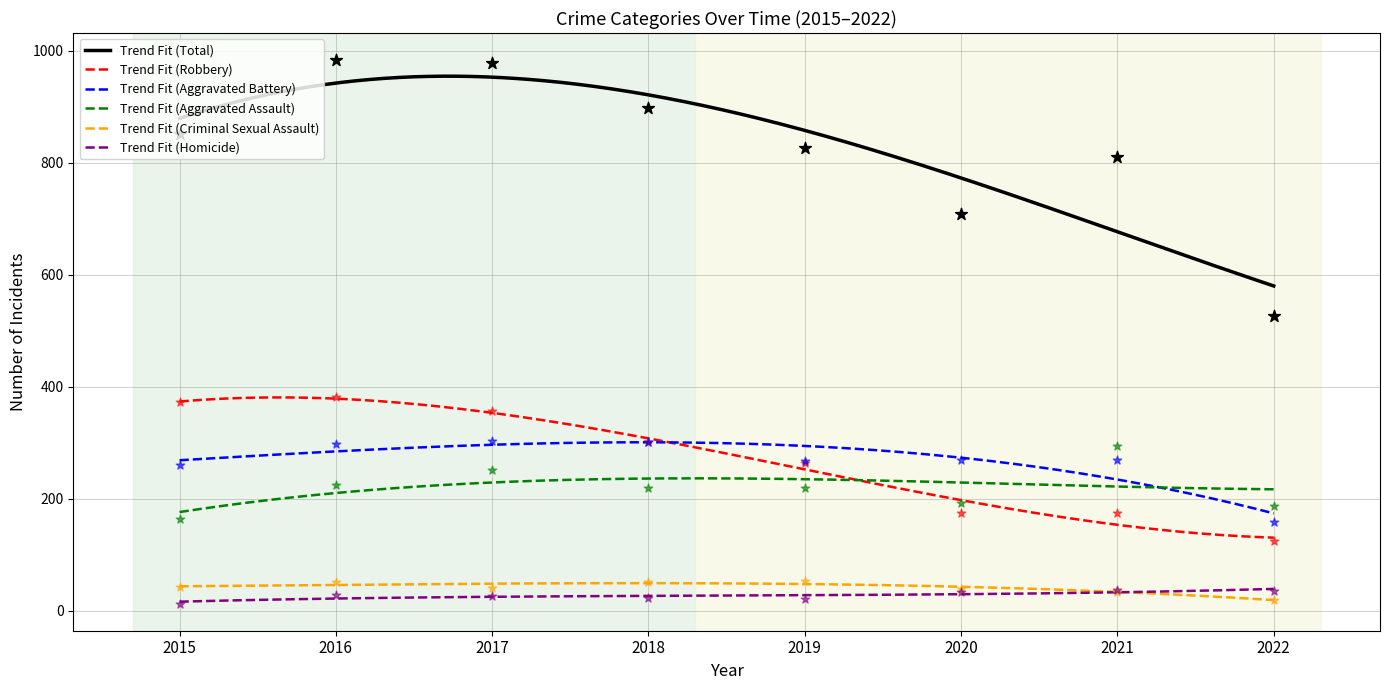

What are all the series names shown in the legend?

Aggravated Assault, Aggravated Battery, Criminal Sexual Assault, Homicide, Robbery, Total